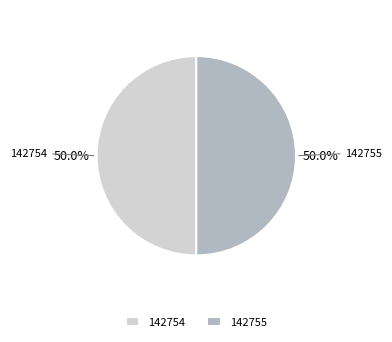

What is the total percentage of 142754 and 142755?

100.0%